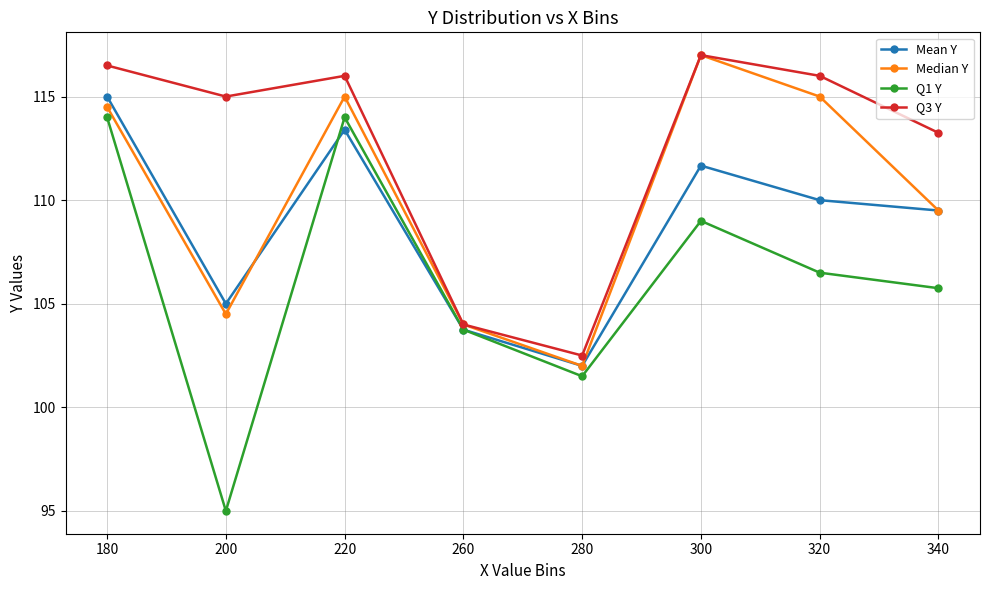

What is the difference between the highest and lowest values at 300?

8.0